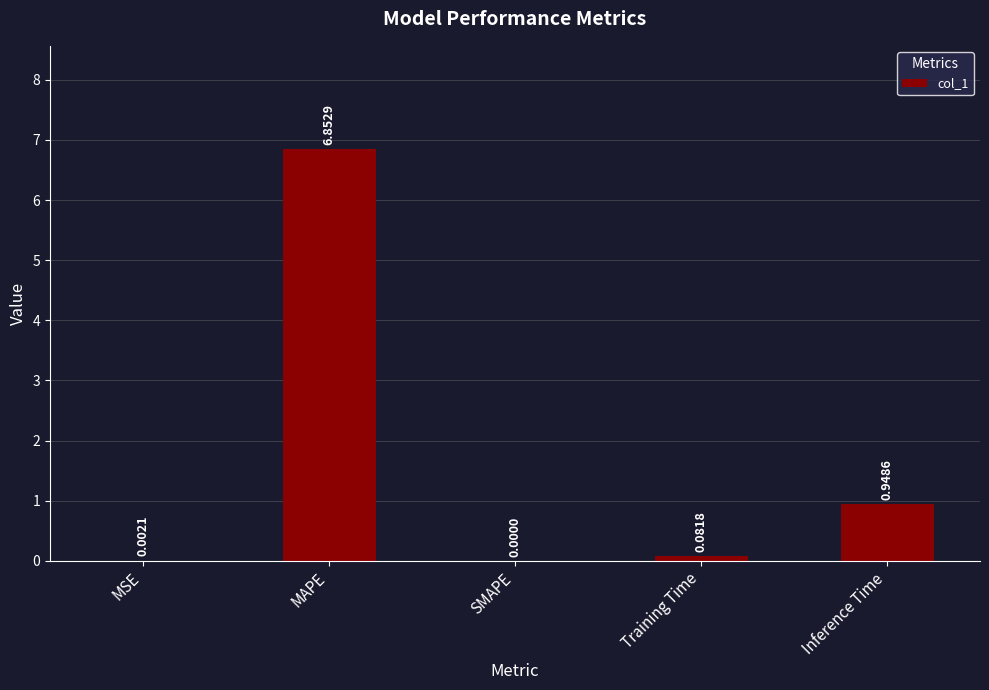

What is the change in value from SMAPE to Inference Time?

+0.9